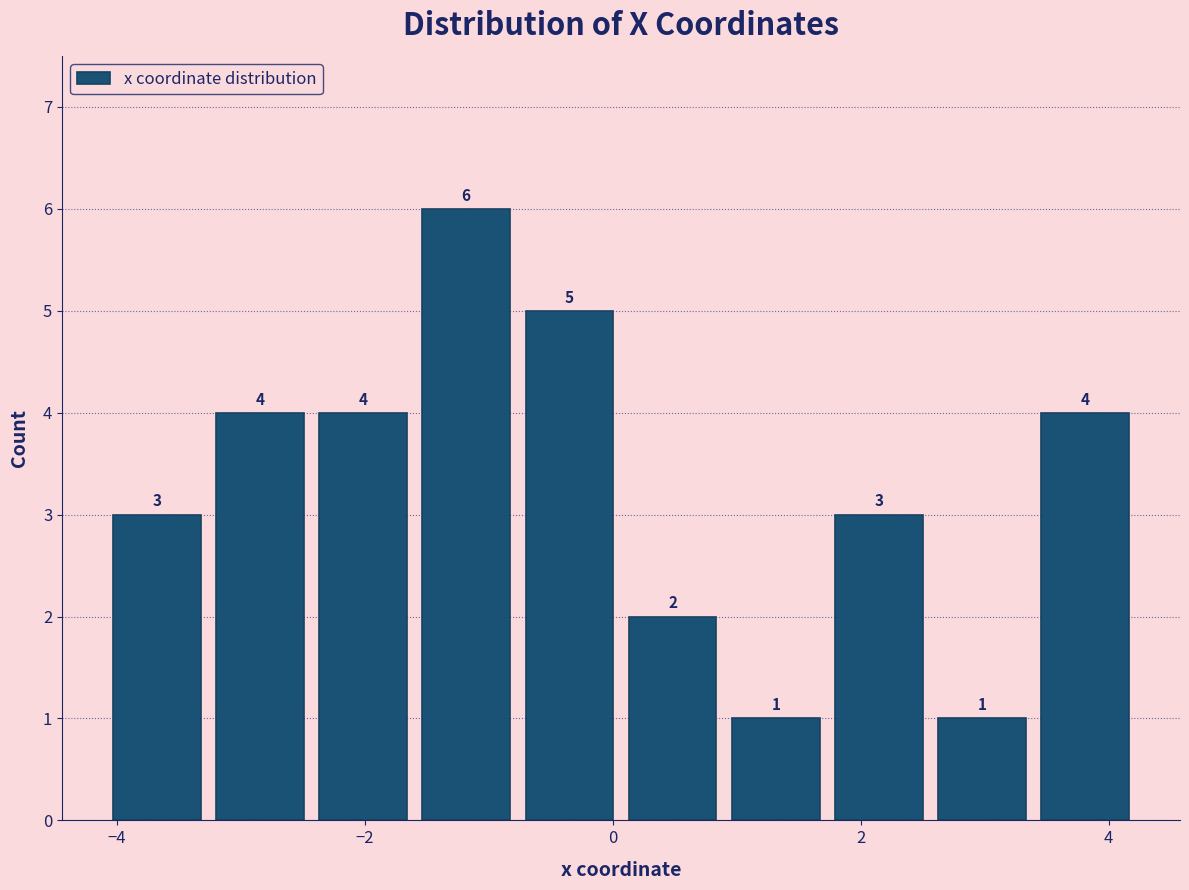

Reading left to right, list every bar in this chart as the range it spans on the x-axis followed by its height. The bar edges are not printed on the chart, so give them approximately, as read against the axis.

-4.0 to -3.2: 3
-3.2 to -2.4: 4
-2.4 to -1.6: 4
-1.6 to -0.8: 6
-0.8 to 0.0: 5
0.0 to 0.8: 2
0.8 to 1.8: 1
1.8 to 2.6: 3
2.6 to 3.4: 1
3.4 to 4.2: 4